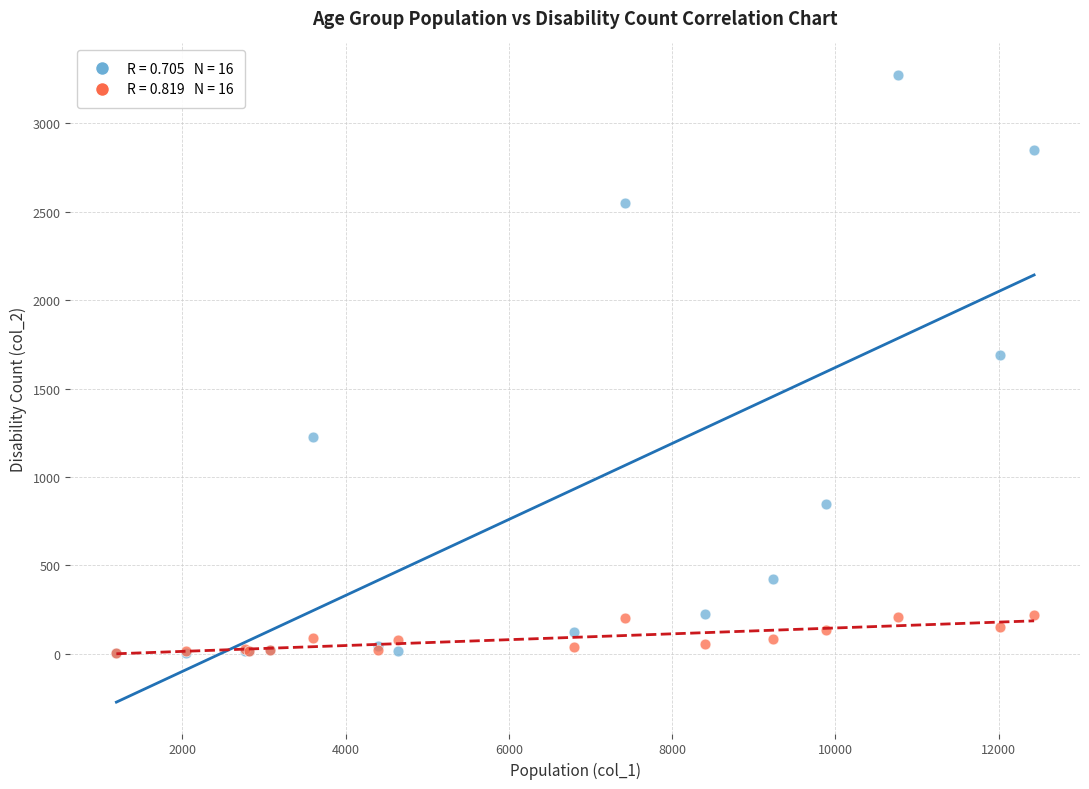

Across all series, what Y value is closest to 1638?

1690